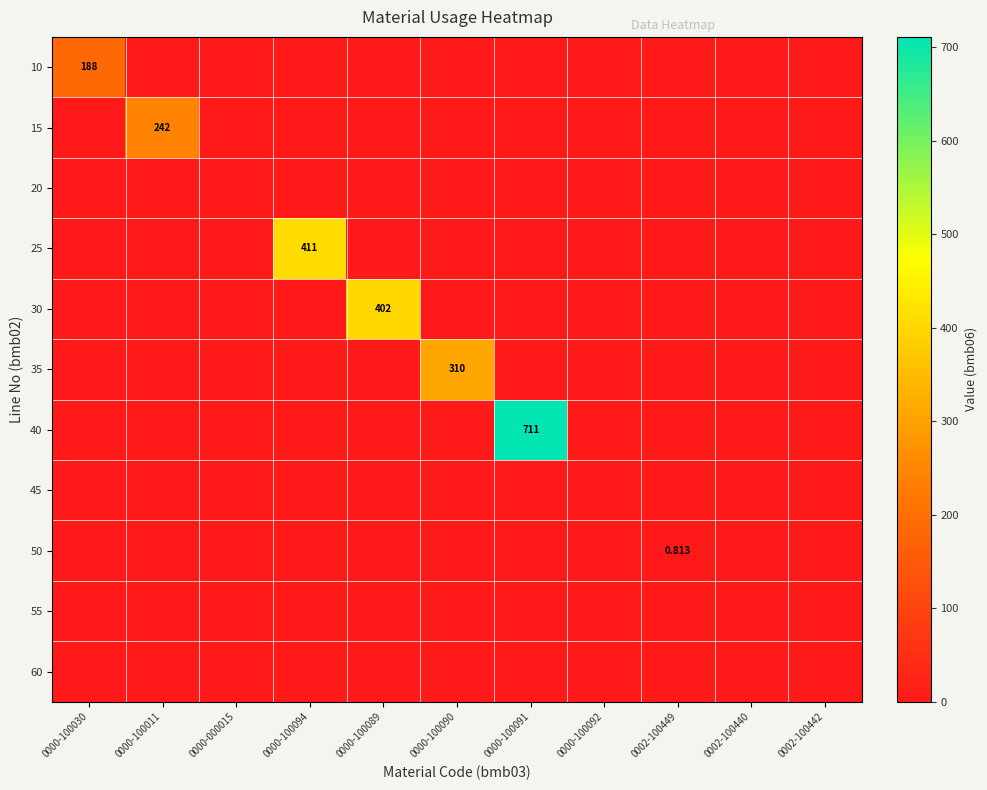

How many data points does each series have?

11